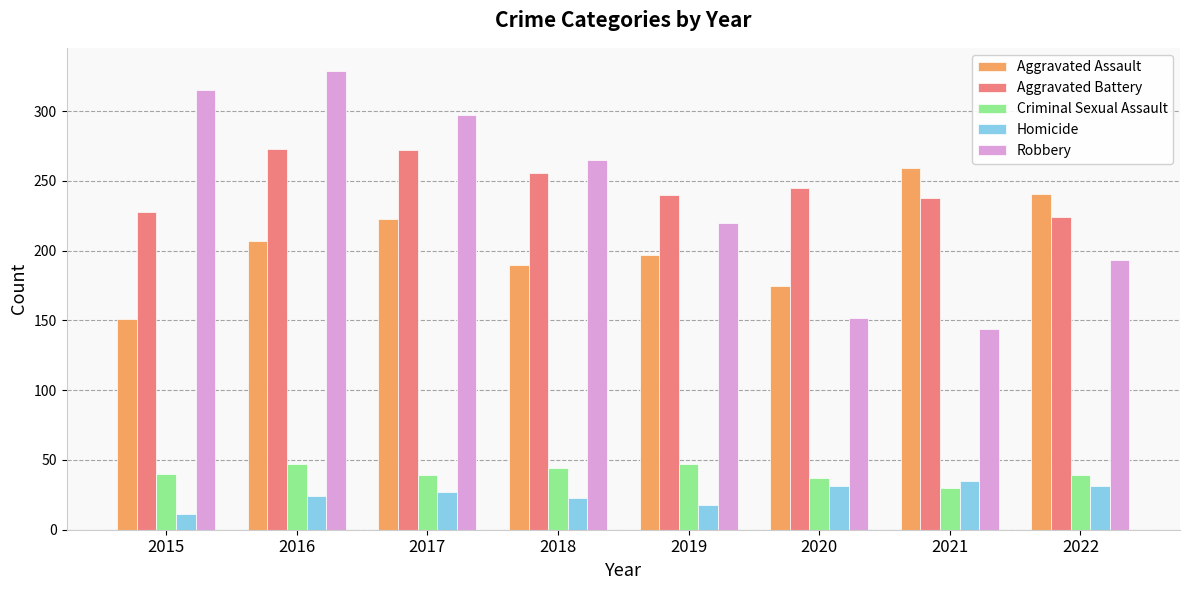

Does the chart contain any negative values?

No